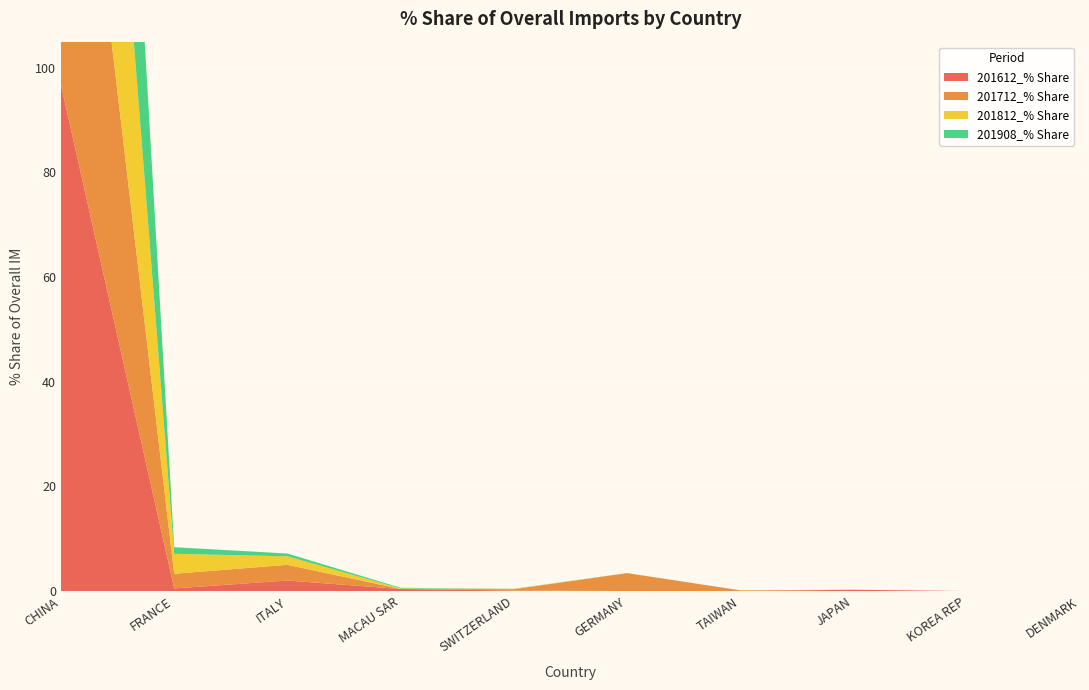

Reading right to left, transcribe all the data shown in this chart.

201612_% Share: DENMARK=0.0	KOREA REP=0.0	JAPAN=0.3	TAIWAN=0.0	GERMANY=0.0	SWITZERLAND=0.1	MACAU SAR=0.4	ITALY=2.0	FRANCE=0.5	CHINA=96.7
201712_% Share: DENMARK=0.0	KOREA REP=0.0	JAPAN=0.0	TAIWAN=0.1	GERMANY=3.4	SWITZERLAND=0.3	MACAU SAR=0.0	ITALY=3.0	FRANCE=2.8	CHINA=90.4
201812_% Share: DENMARK=0.0	KOREA REP=0.0	JAPAN=0.0	TAIWAN=0.0	GERMANY=0.0	SWITZERLAND=0.1	MACAU SAR=0.1	ITALY=1.6	FRANCE=3.8	CHINA=94.3
201908_% Share: DENMARK=0.0	KOREA REP=0.0	JAPAN=0.0	TAIWAN=0.0	GERMANY=0.0	SWITZERLAND=0.0	MACAU SAR=0.1	ITALY=0.5	FRANCE=1.3	CHINA=98.0